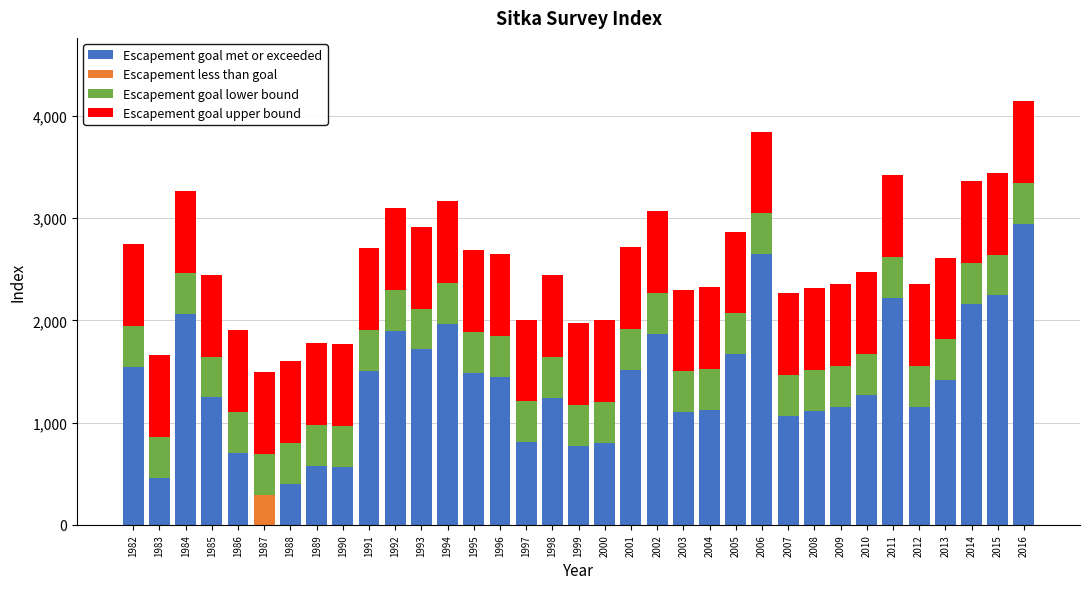

What is the highest value of the Escapement goal met or exceeded series?

2943